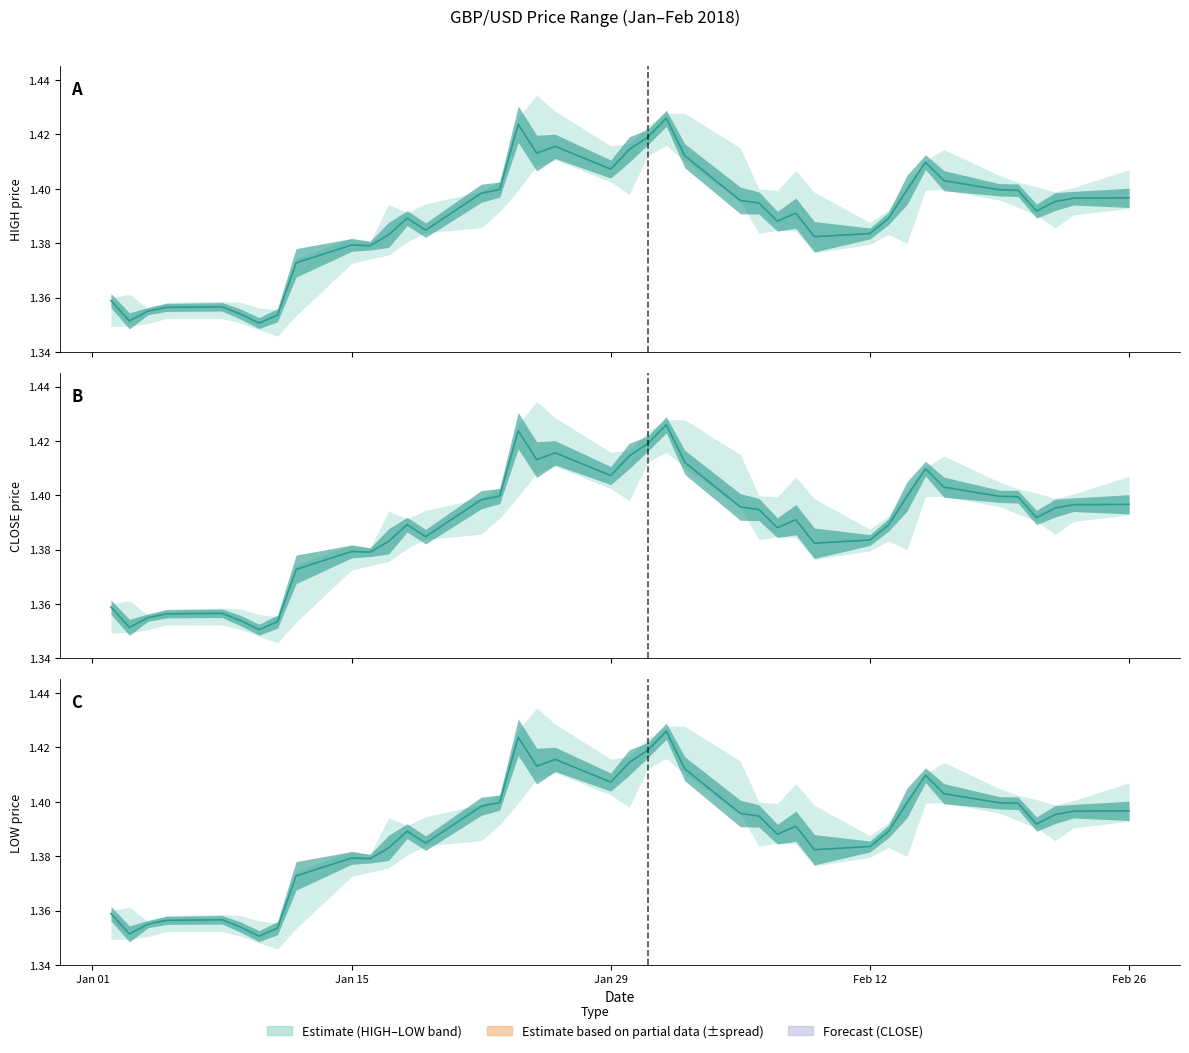

What is the label of the 11th point from the right?

Feb 12